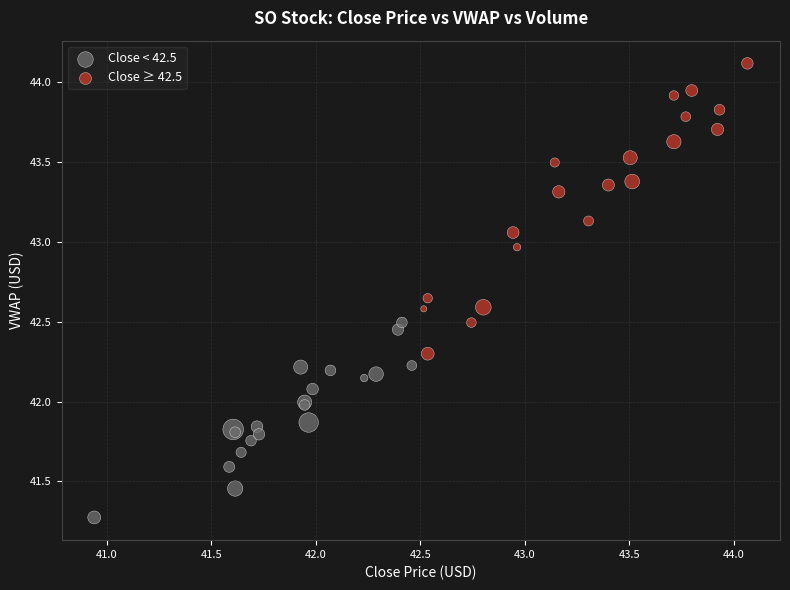

Which series reaches the minimum Y coordinate?

Close < 42.5